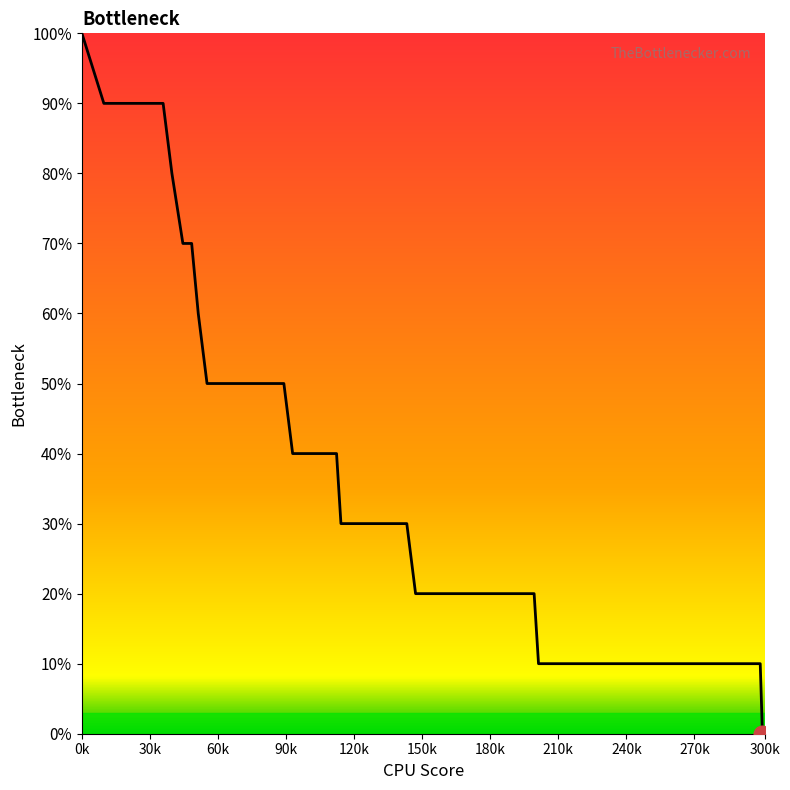

Does the chart display data point markers on the line(s)?

No